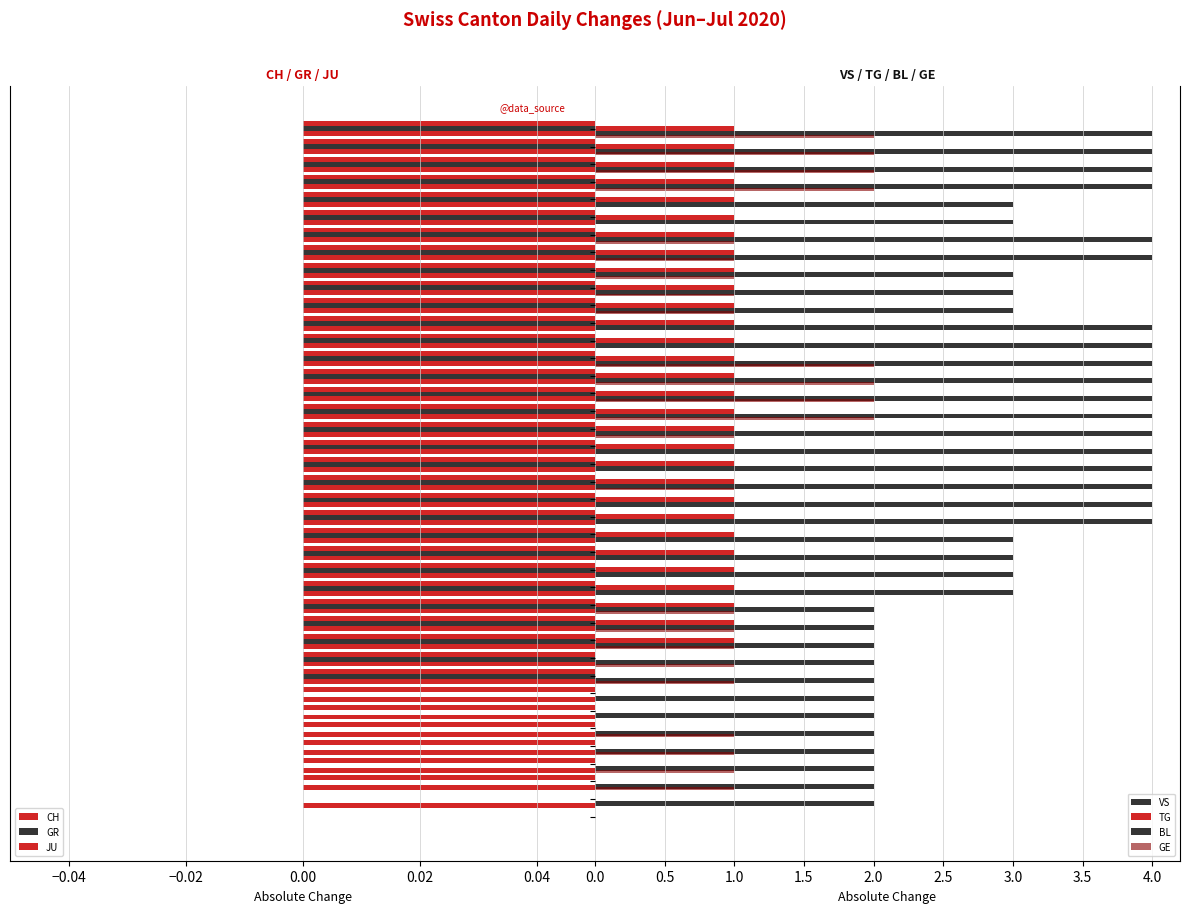

How many values in GR are above zero?

32